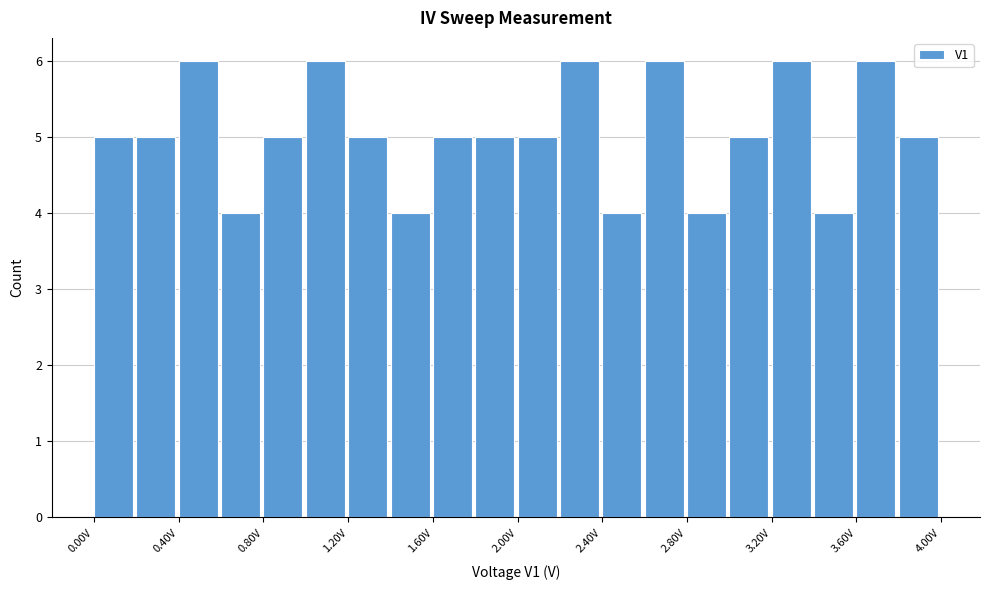

Reading left to right, transcribe this chart: for each bar, give the range it covers on the x-axis and its height. The values are not printed on the chart, so give them approximately, as read against the axis.

0.0 to 0.2: 5
0.2 to 0.4: 5
0.4 to 0.6: 6
0.6 to 0.8: 4
0.8 to 1.0: 5
1.0 to 1.2: 6
1.2 to 1.4: 5
1.4 to 1.6: 4
1.6 to 1.8: 5
1.8 to 2.0: 5
2.0 to 2.2: 5
2.2 to 2.4: 6
2.4 to 2.6: 4
2.6 to 2.8: 6
2.8 to 3.0: 4
3.0 to 3.2: 5
3.2 to 3.4: 6
3.4 to 3.6: 4
3.6 to 3.8: 6
3.8 to 4.0: 5